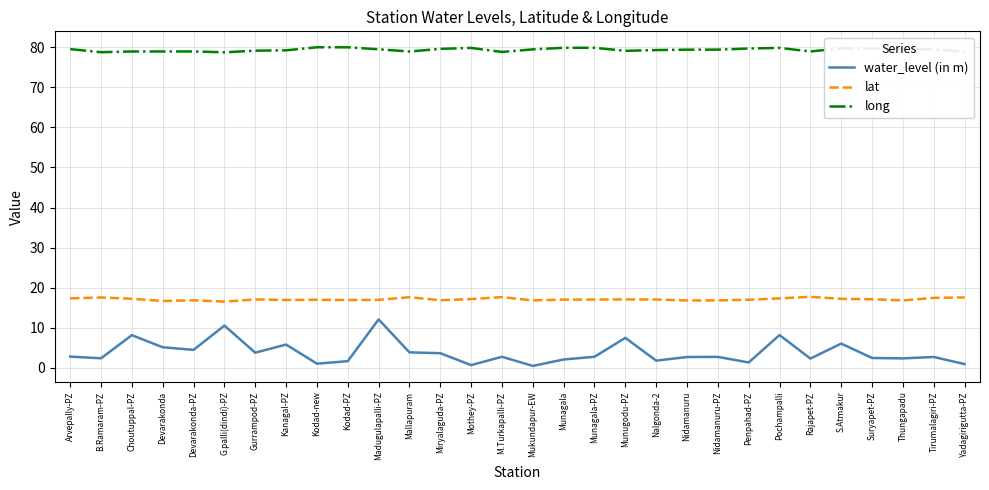

What position from the right is Choutuppal-PZ?

28